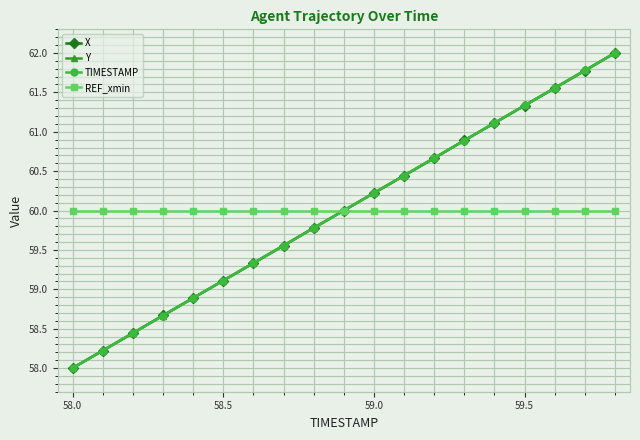

Does the chart display data point markers on the line(s)?

Yes